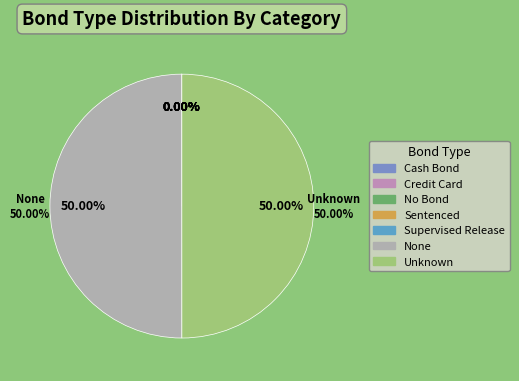

How many slices are in this pie chart?

7